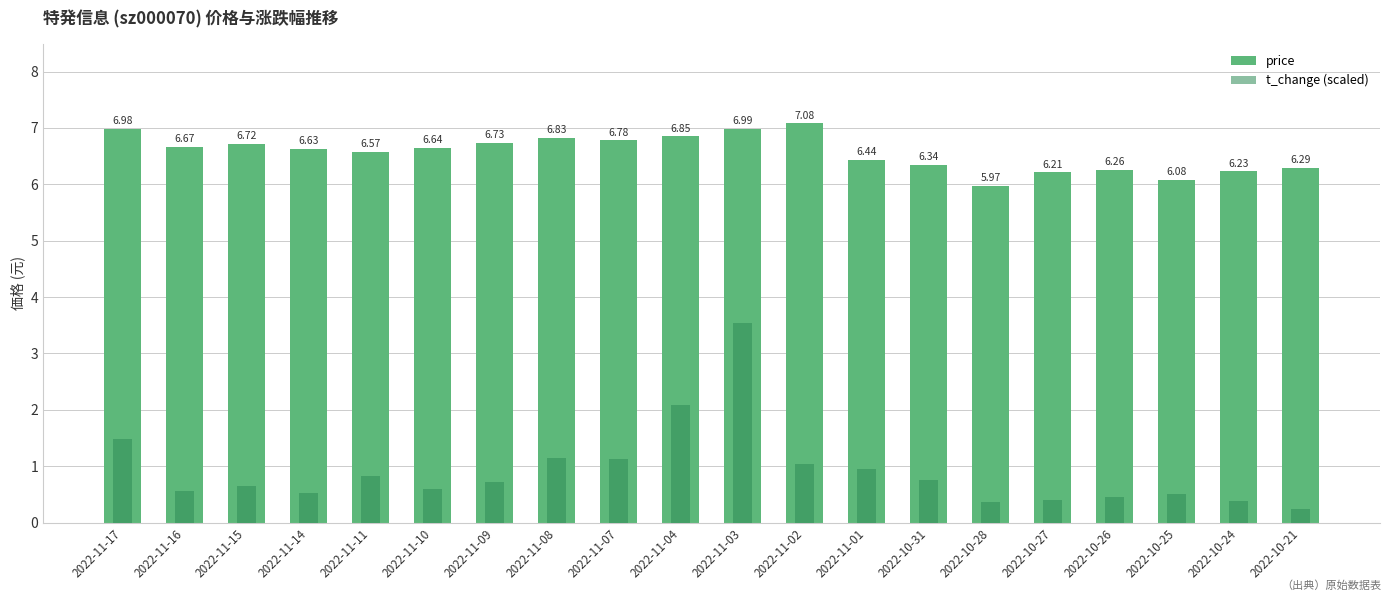

Rank the series by their maximum value, from highest to lowest.

price, t_change (scaled)